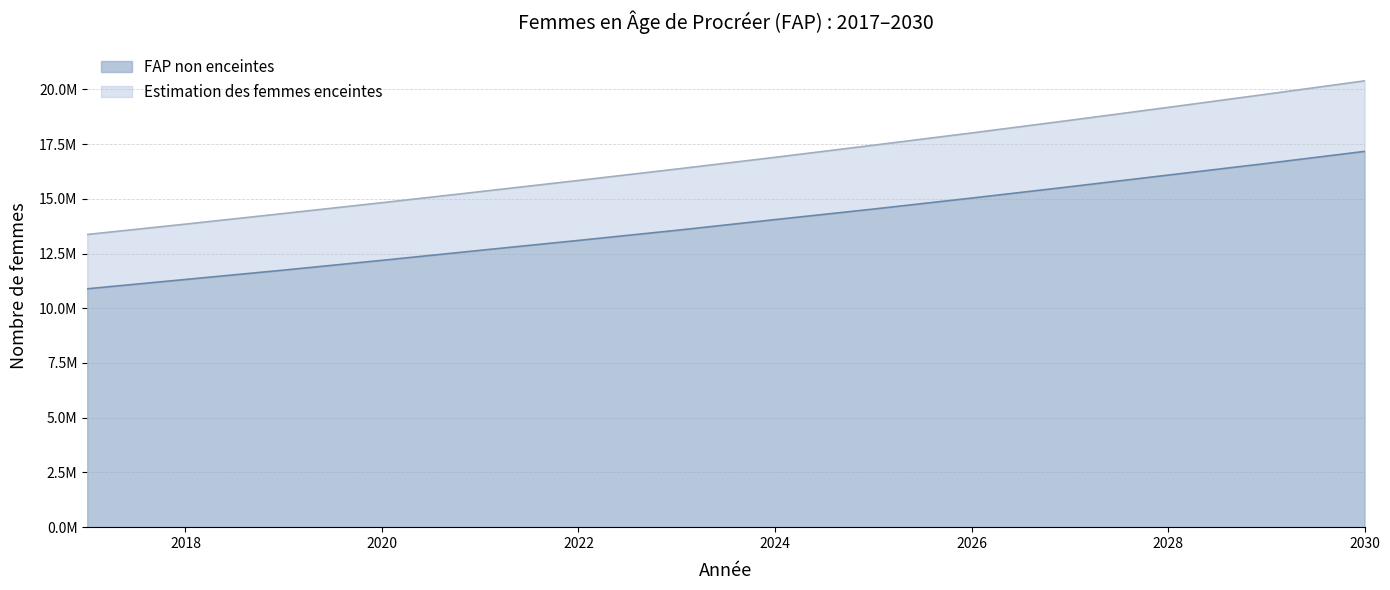

True or false: Estimation des femmes enceintes and FAP non enceintes cross at least once.

False